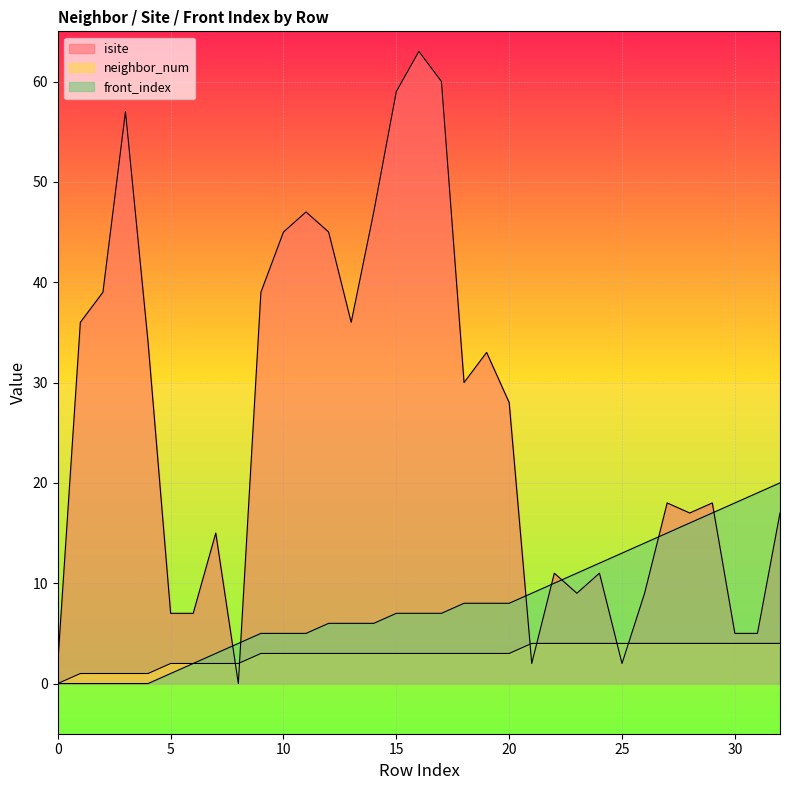

How many lines are shown in the chart?

3